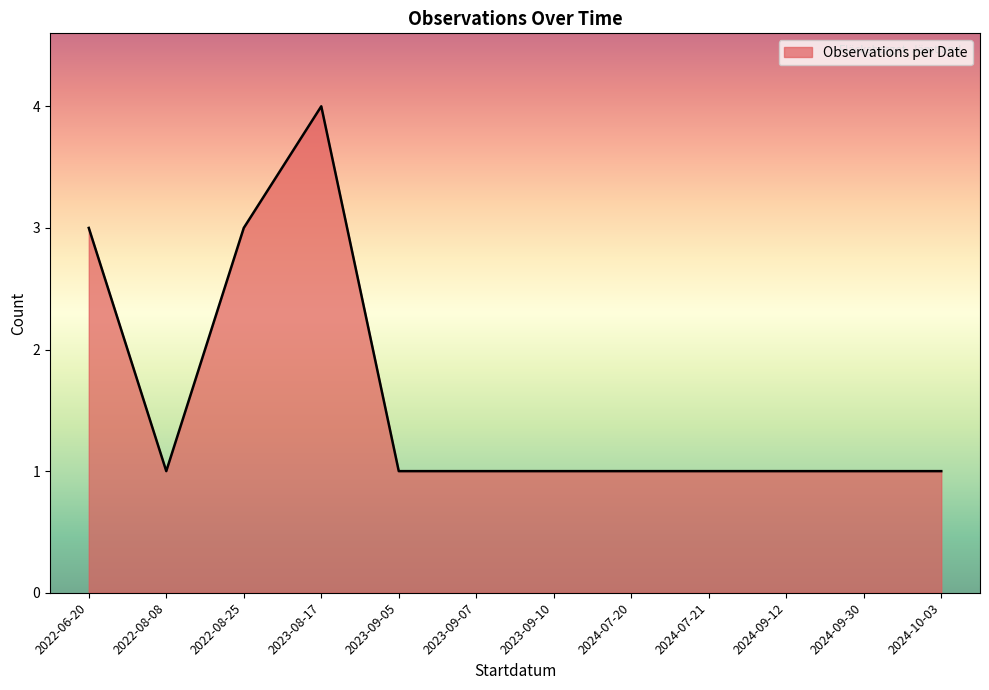

Is it true that the value at 2022-08-08 is 1?

True